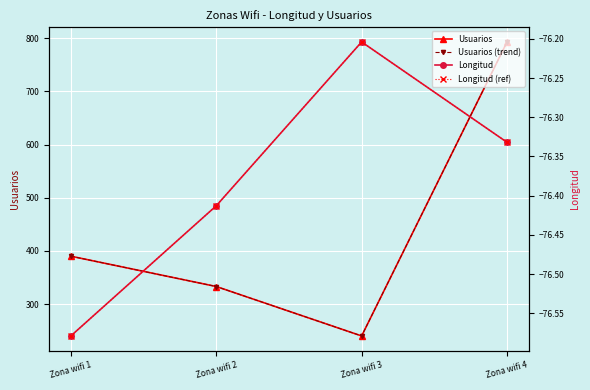

What is the average value of the Usuarios (trend) series?

439.0